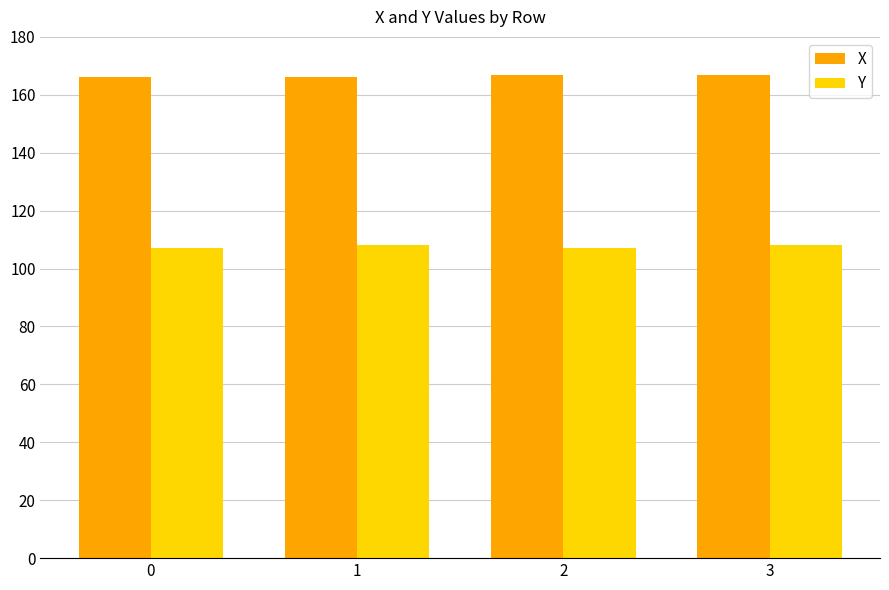

Reading right to left, transcribe all the data shown in this chart.

X: 3=167	2=167	1=166	0=166
Y: 3=108	2=107	1=108	0=107